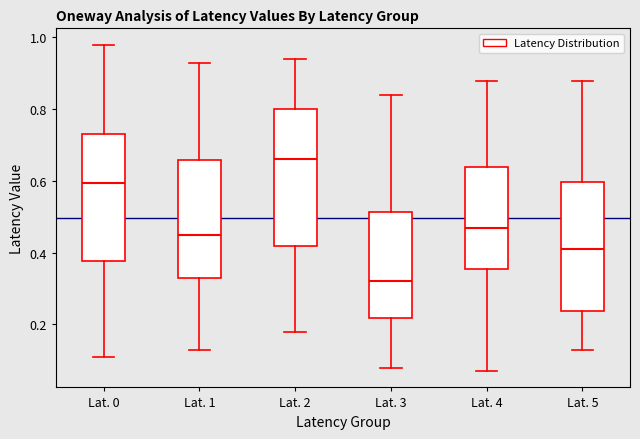

Reading left to right, transcribe this box plot: for each box, give where its median line is, the range the box spans, and where its two whiskers end, as read against the y-axis. The values are not printed on the chart, so give them approximately, as read against the axis.

Lat. 0: median 0.60, box 0.38 to 0.74, whiskers 0.12 to 0.98
Lat. 1: median 0.46, box 0.34 to 0.66, whiskers 0.14 to 0.94
Lat. 2: median 0.66, box 0.42 to 0.80, whiskers 0.18 to 0.94
Lat. 3: median 0.32, box 0.22 to 0.52, whiskers 0.08 to 0.84
Lat. 4: median 0.48, box 0.36 to 0.64, whiskers 0.08 to 0.88
Lat. 5: median 0.42, box 0.24 to 0.60, whiskers 0.14 to 0.88